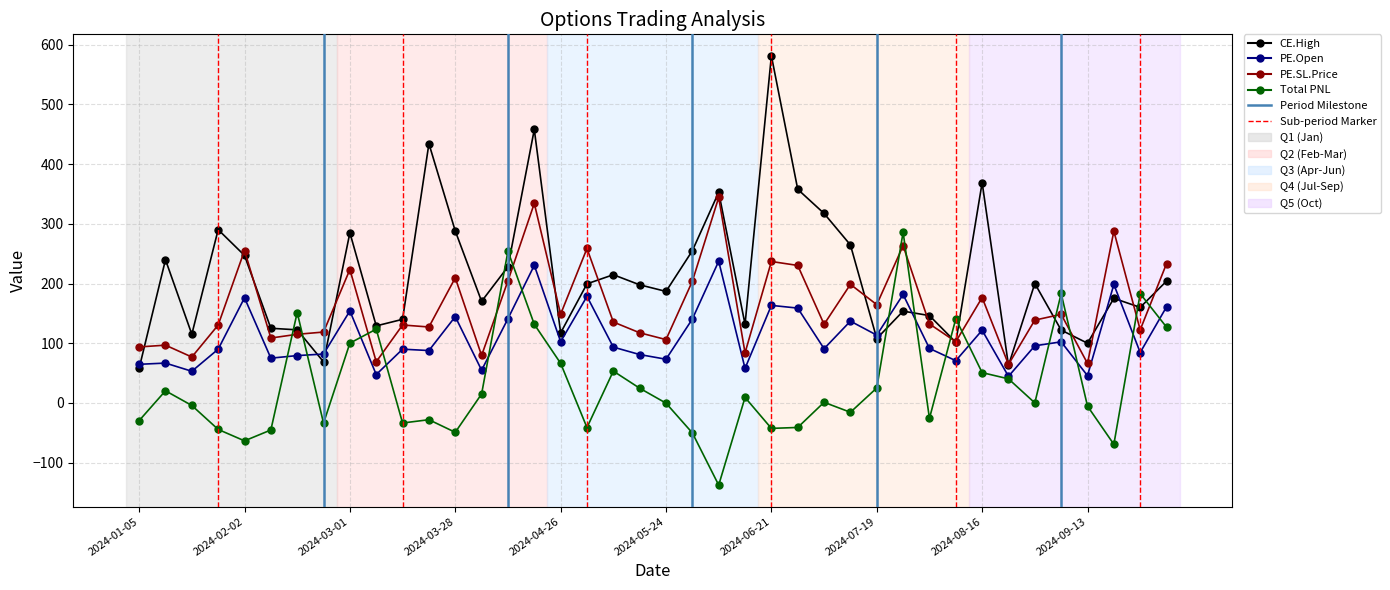

True or false: Total PNL has more than 0 points higher than both neighbors.

True